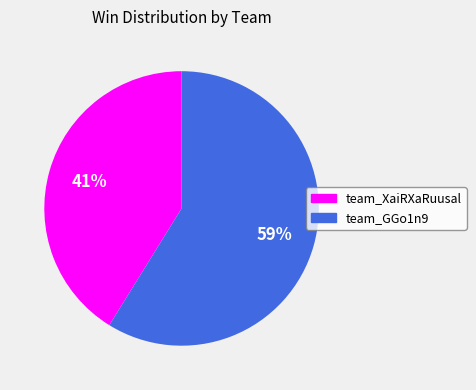

Rank the categories by value from highest to lowest.

team_GGo1n9, team_XaiRXaRuusal